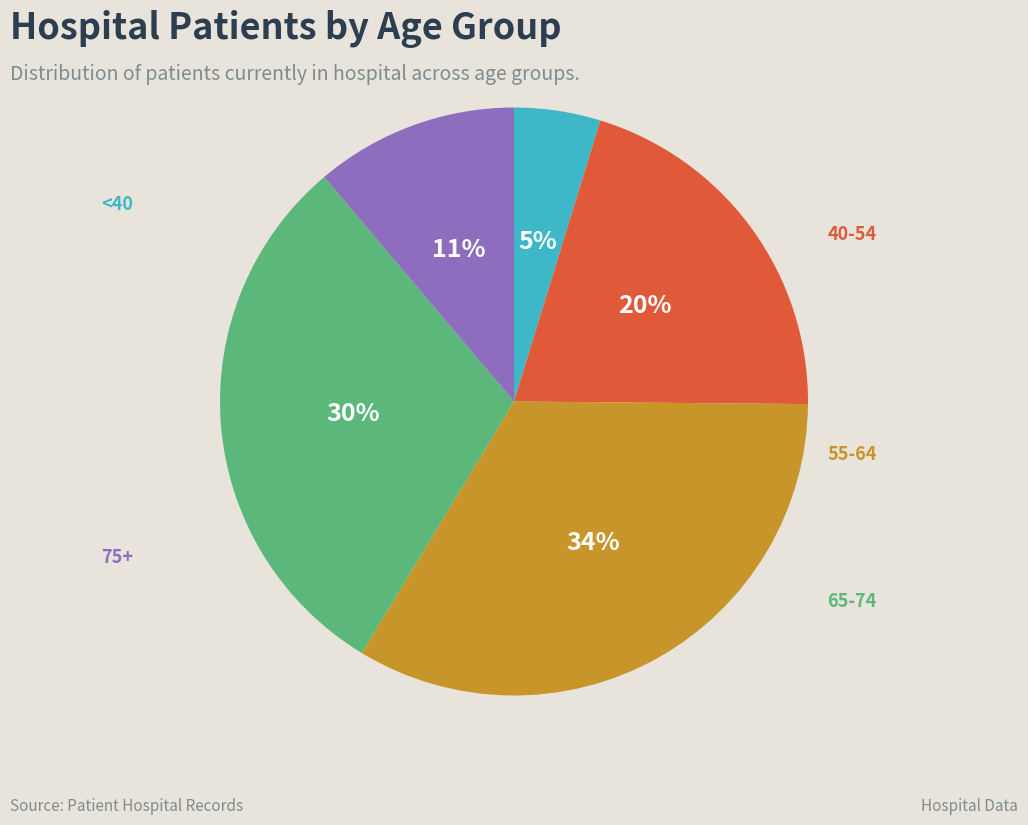

Does any single category account for the majority?

No